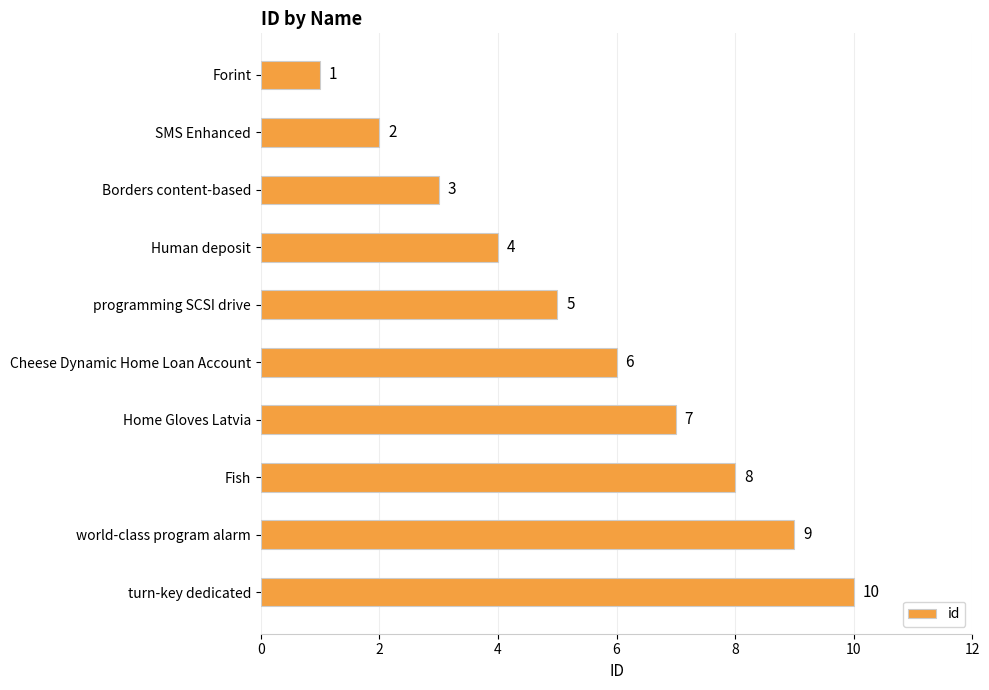

What is the label of the 5th bar from the top?

programming SCSI drive